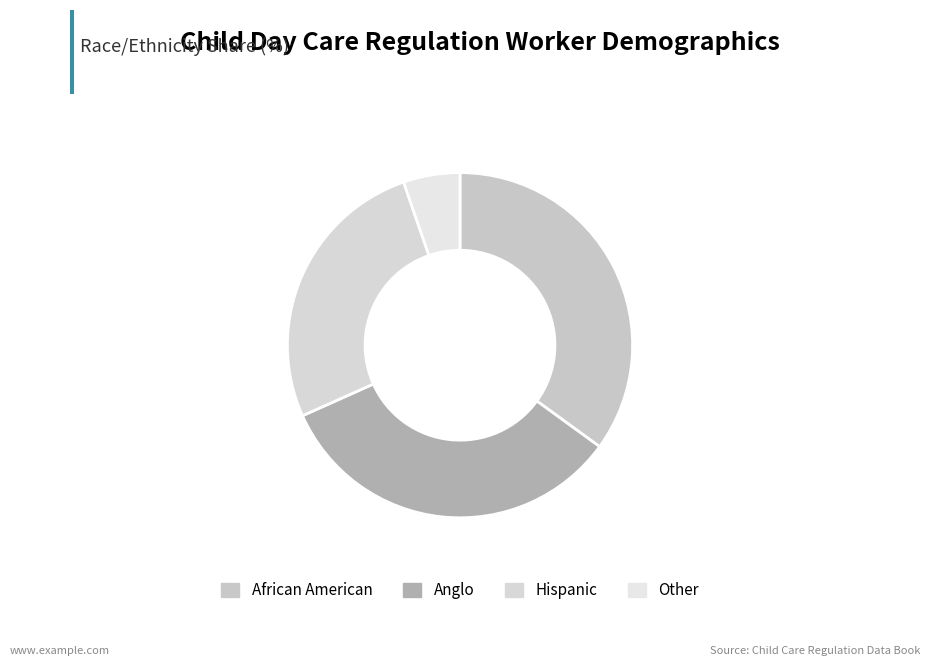

What is the change in value from Anglo to Other?

-0.3